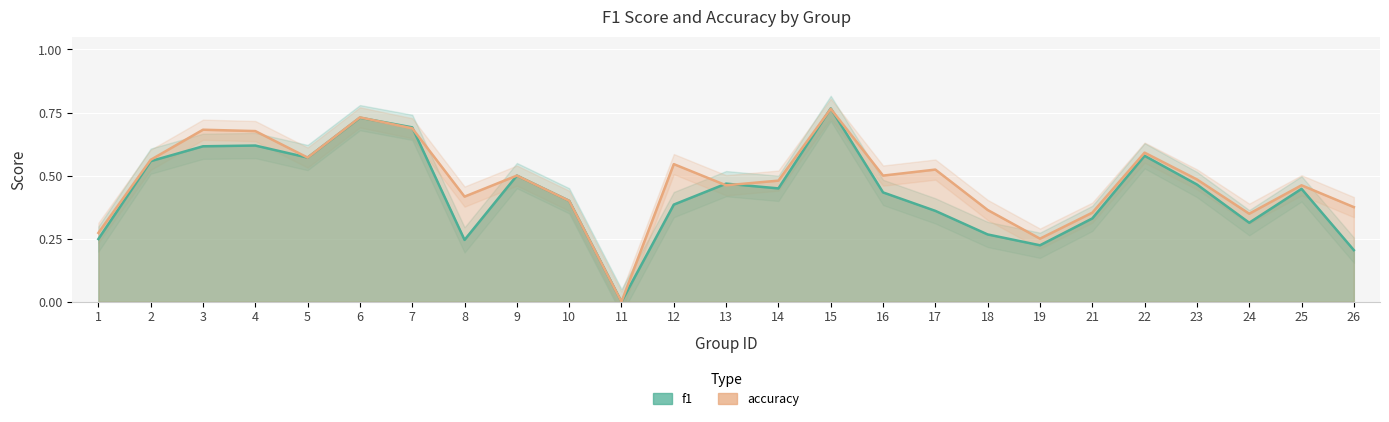

Reading left to right, list all the values displayed in this chart.

f1: 0.2	0.6	0.6	0.6	0.6	0.7	0.7	0.2	0.5	0.4	0.0	0.4	0.5	0.4	0.8	0.4	0.4	0.3	0.2	0.3	0.6	0.5	0.3	0.4	0.2
accuracy: 0.3	0.6	0.7	0.7	0.6	0.7	0.7	0.4	0.5	0.4	0.0	0.5	0.5	0.5	0.8	0.5	0.5	0.4	0.2	0.4	0.6	0.5	0.3	0.5	0.4